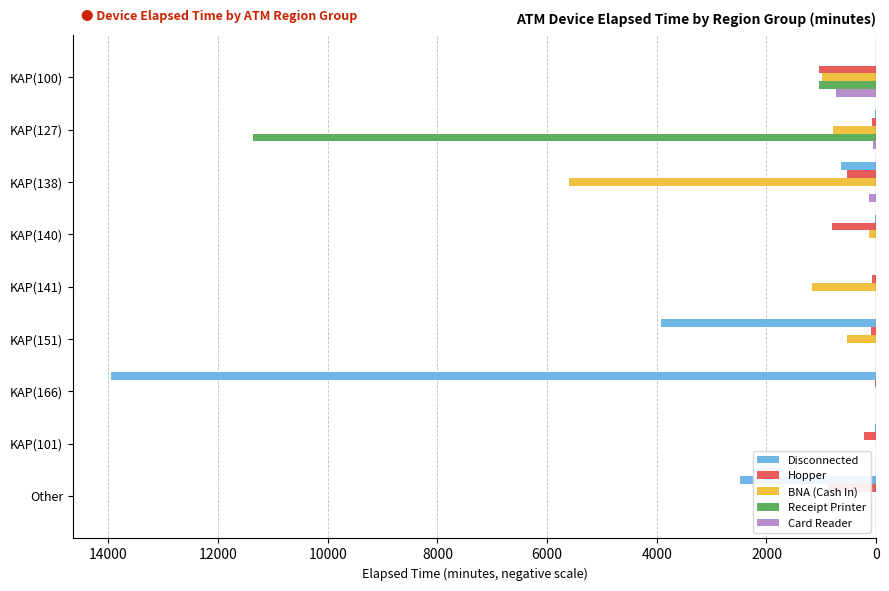

What are all the series names shown in the legend?

Disconnected, Hopper, BNA (Cash In), Receipt Printer, Card Reader